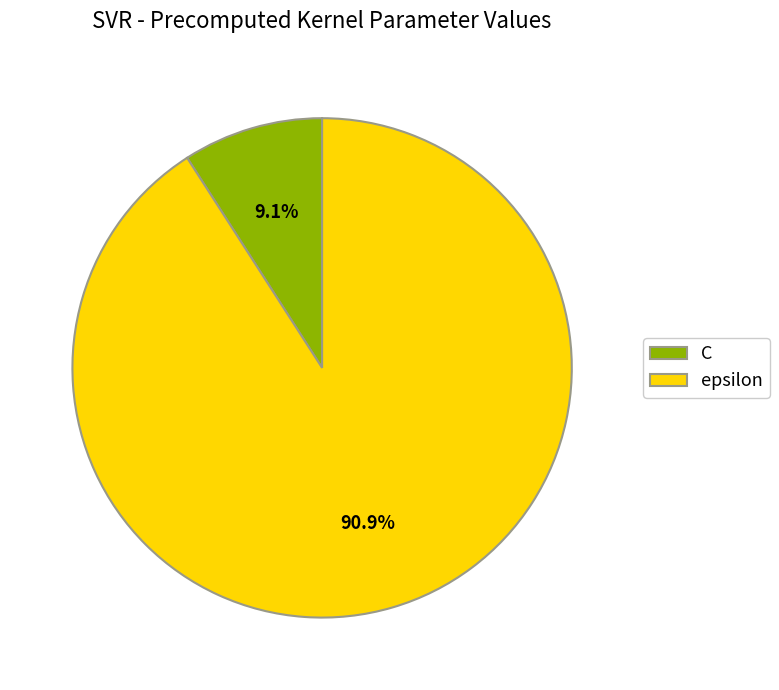

To the nearest percent, what percentage of the pie is C?

9%